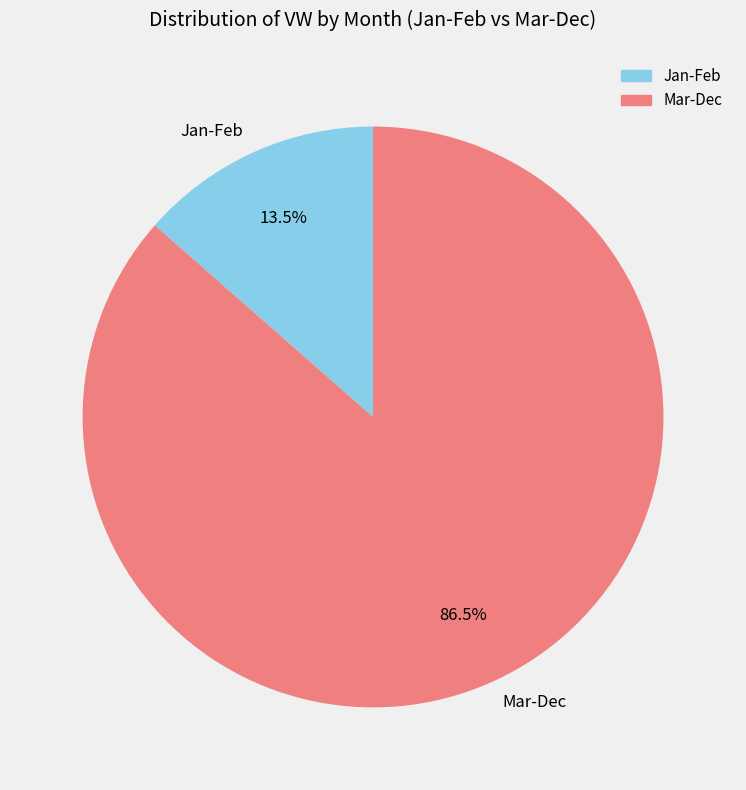

To the nearest percent, what is the difference between the largest and smallest slice percentages?

73%